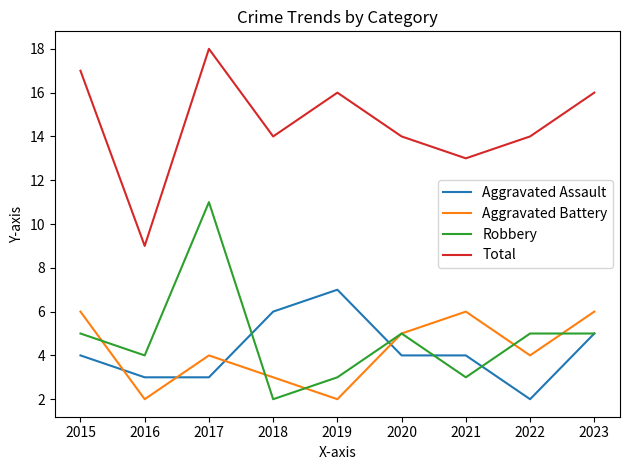

Which category has the highest value in the Aggravated Assault series?

2019